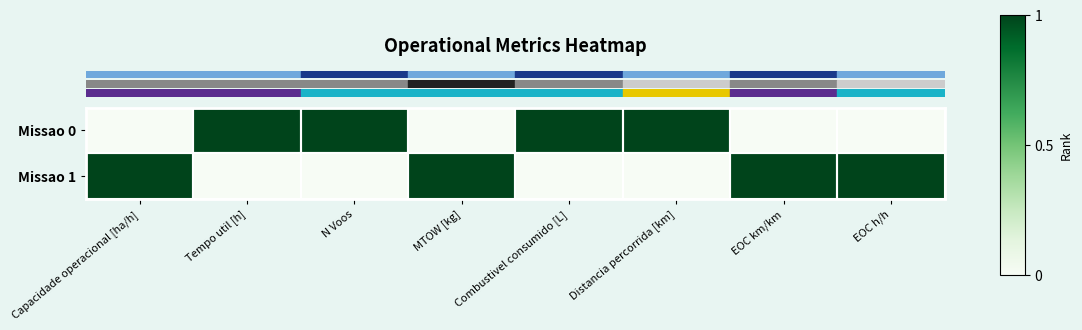

What is the total value across all series at Tempo util [h]?

1